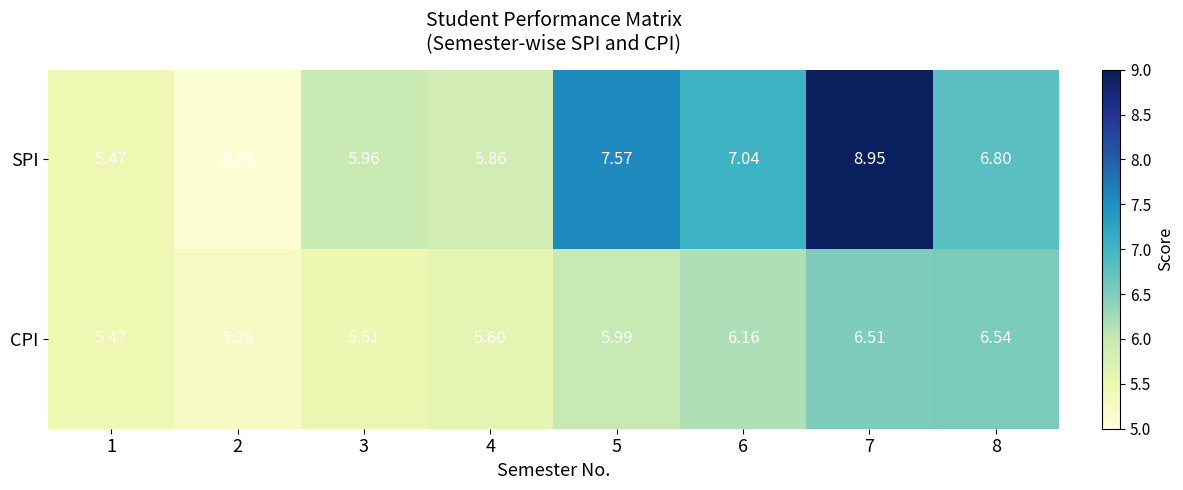

Which series has the largest range (max minus min)?

SPI